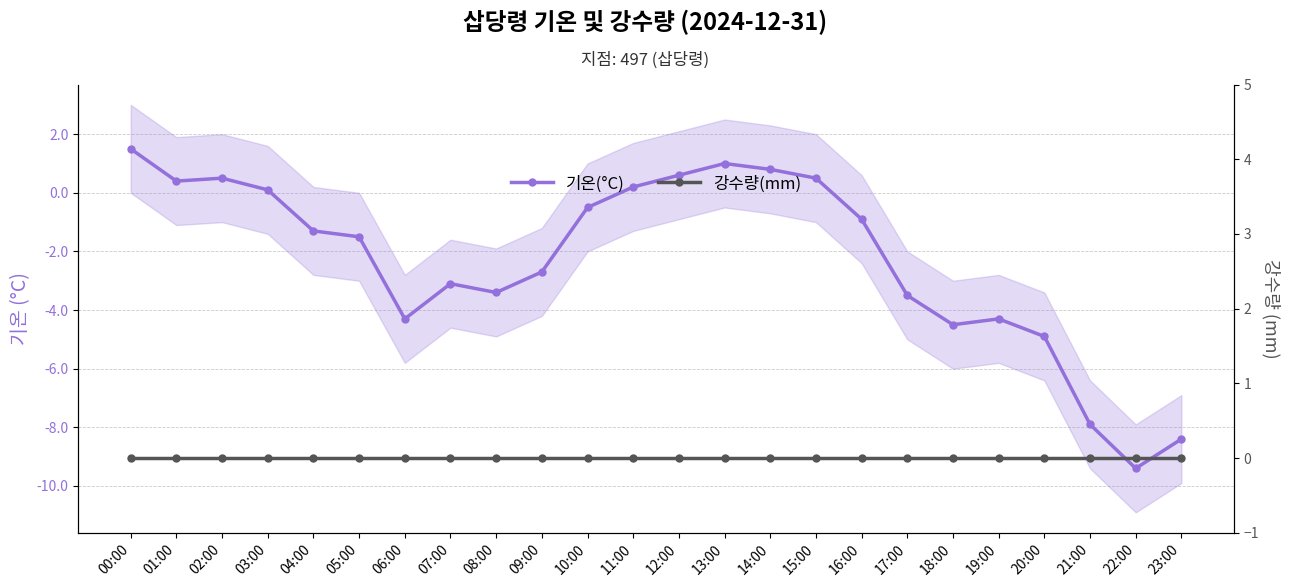

Reading right to left, transcribe all the data shown in this chart.

기온(°C): -8.4	-9.4	-7.9	-4.9	-4.3	-4.5	-3.5	-0.9	0.5	0.8	1.0	0.6	0.2	-0.5	-2.7	-3.4	-3.1	-4.3	-1.5	-1.3	0.1	0.5	0.4	1.5
강수량(mm): 0.0	0.0	0.0	0.0	0.0	0.0	0.0	0.0	0.0	0.0	0.0	0.0	0.0	0.0	0.0	0.0	0.0	0.0	0.0	0.0	0.0	0.0	0.0	0.0